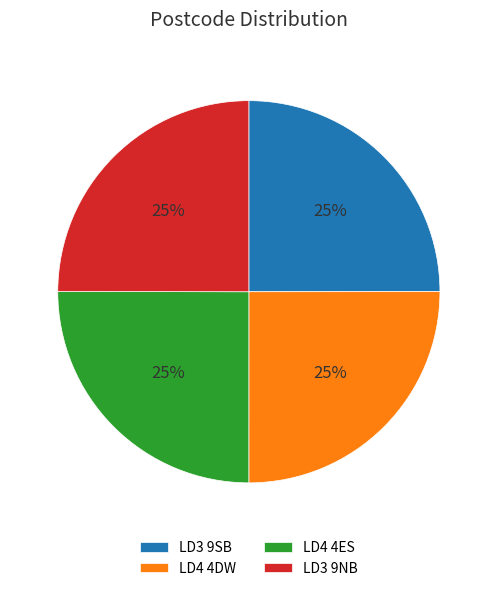

Does LD3 9SB account for over 50% of the chart?

No